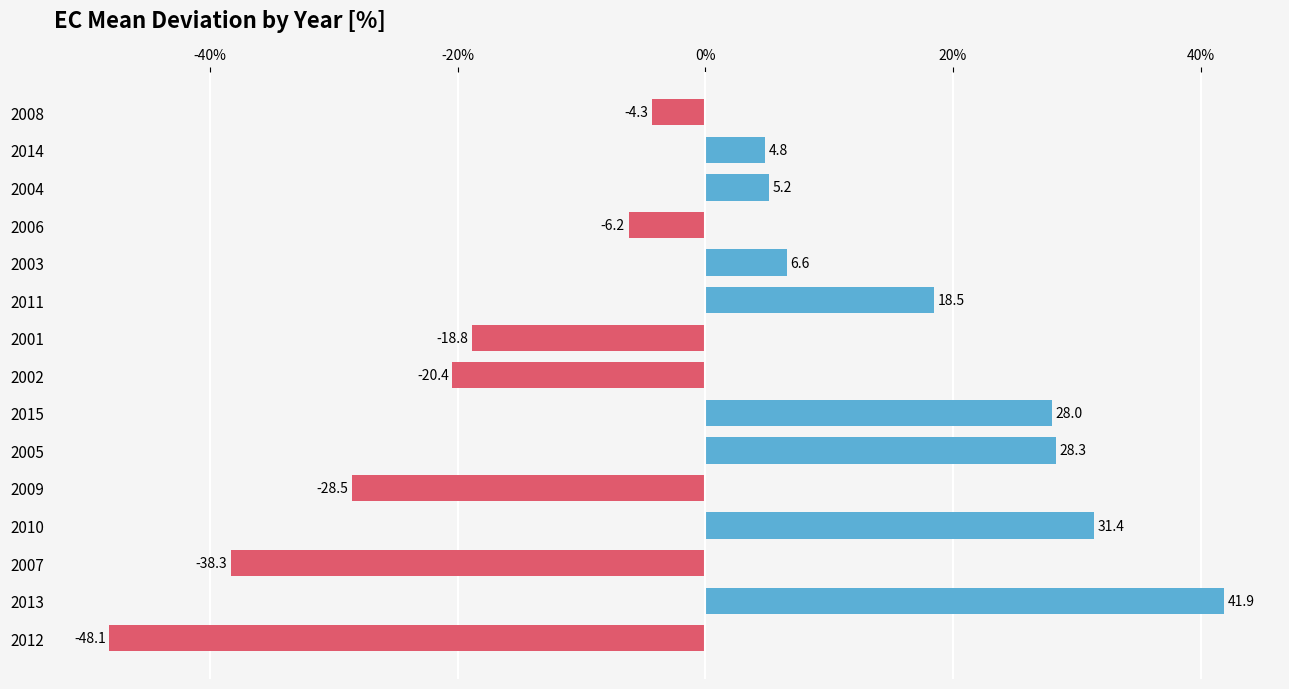

Reading bottom to top, list all the values displayed in this chart.

2012=-48.1	2013=41.9	2007=-38.3	2010=31.4	2009=-28.5	2005=28.3	2015=28.0	2002=-20.4	2001=-18.8	2011=18.5	2003=6.6	2006=-6.2	2004=5.2	2014=4.8	2008=-4.3